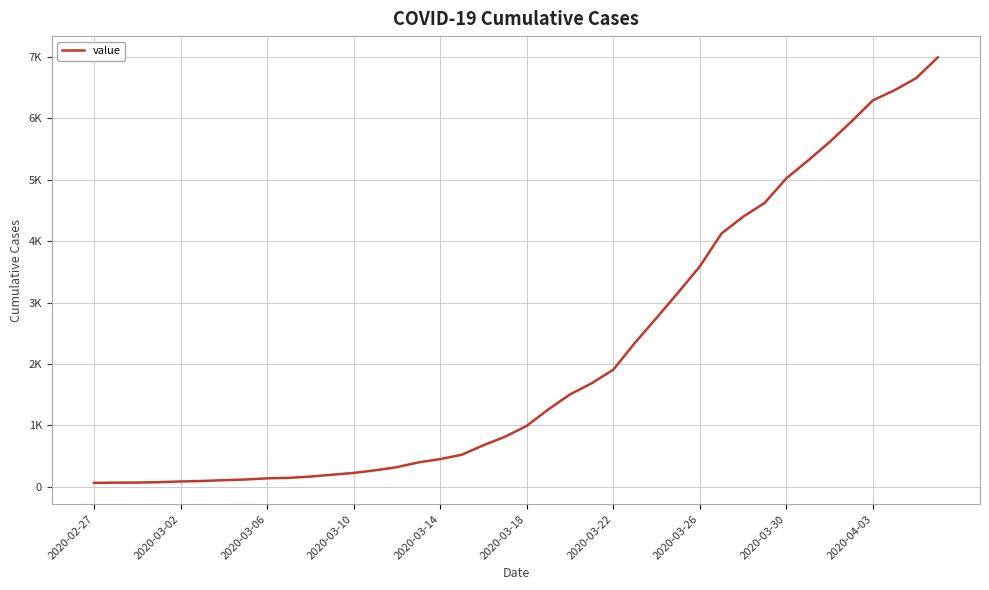

Is this an area chart (filled region under the line)?

No